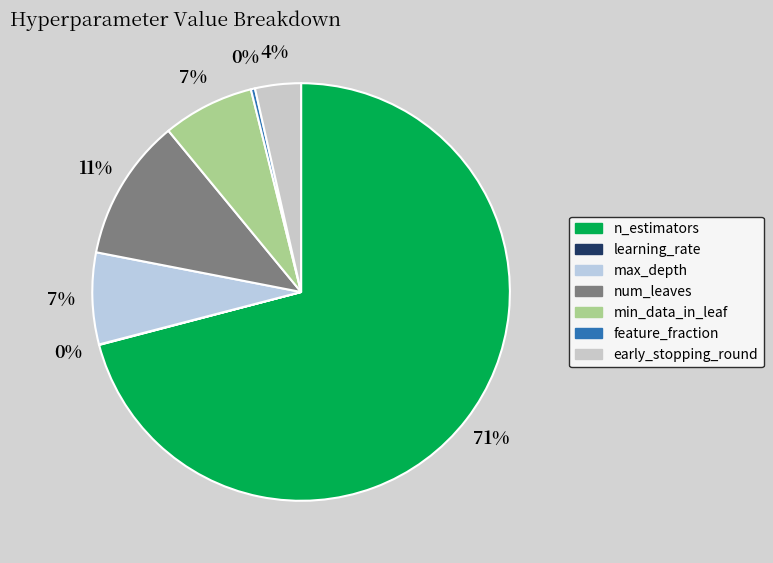

The n_estimators slice represents 57% of the pie. True or false?

False